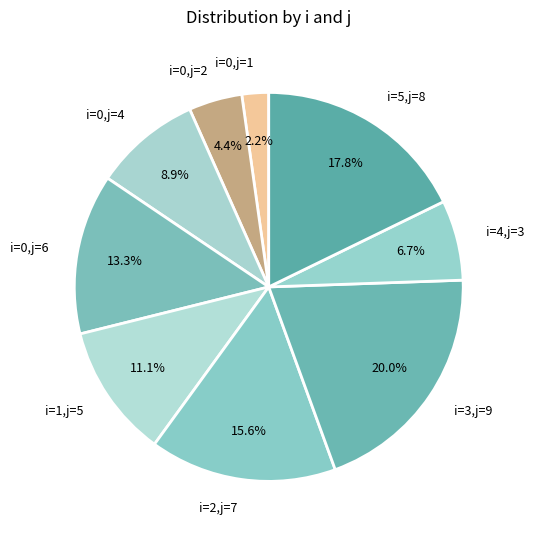

What percentage is NOT represented by i=3,j=9?

80.0%